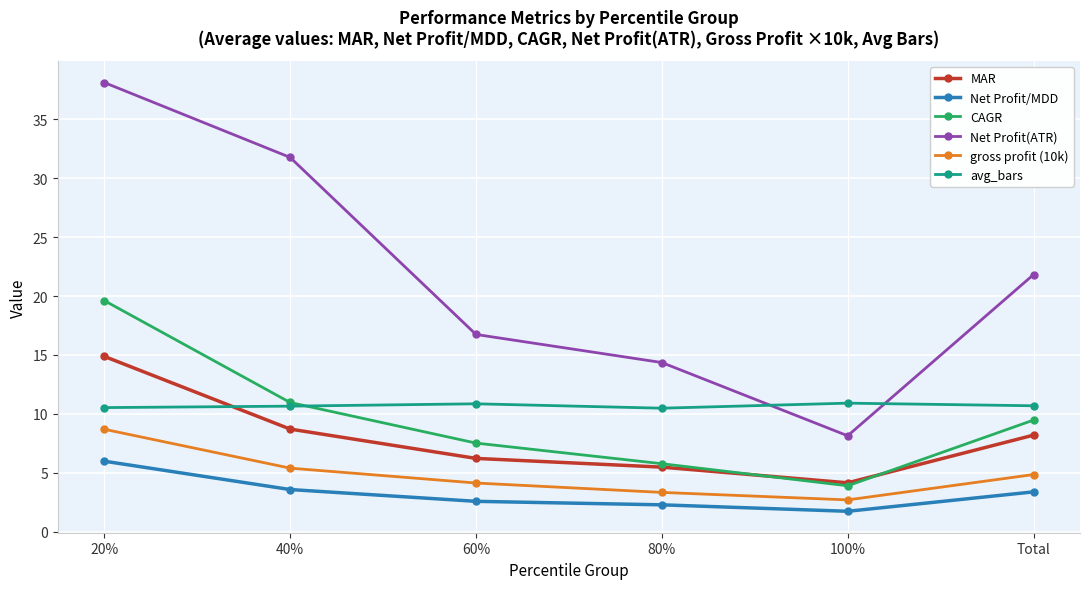

What is the value of the Net Profit/MDD point at the 2nd from the left?

3.6